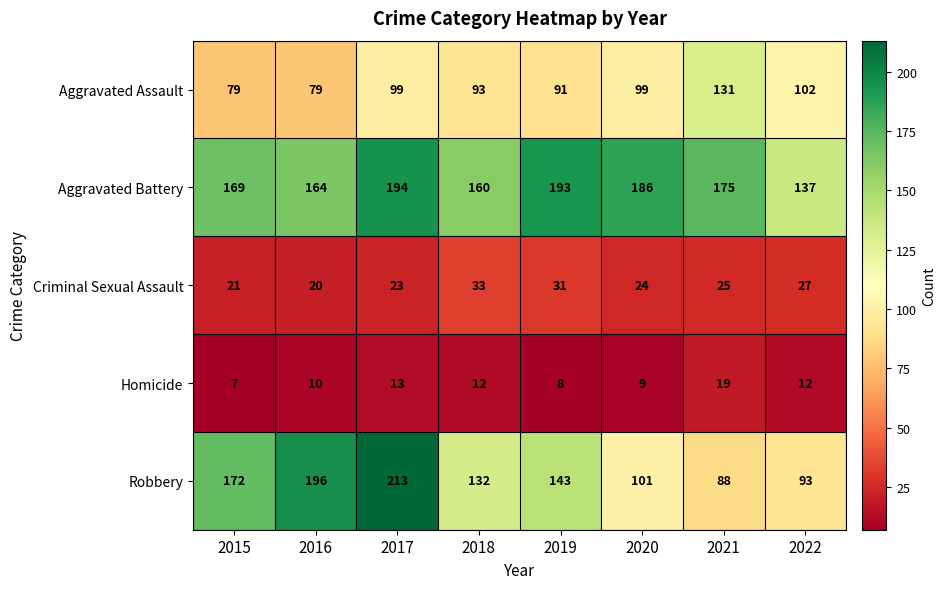

Which series has the largest total across all categories?

Aggravated Battery